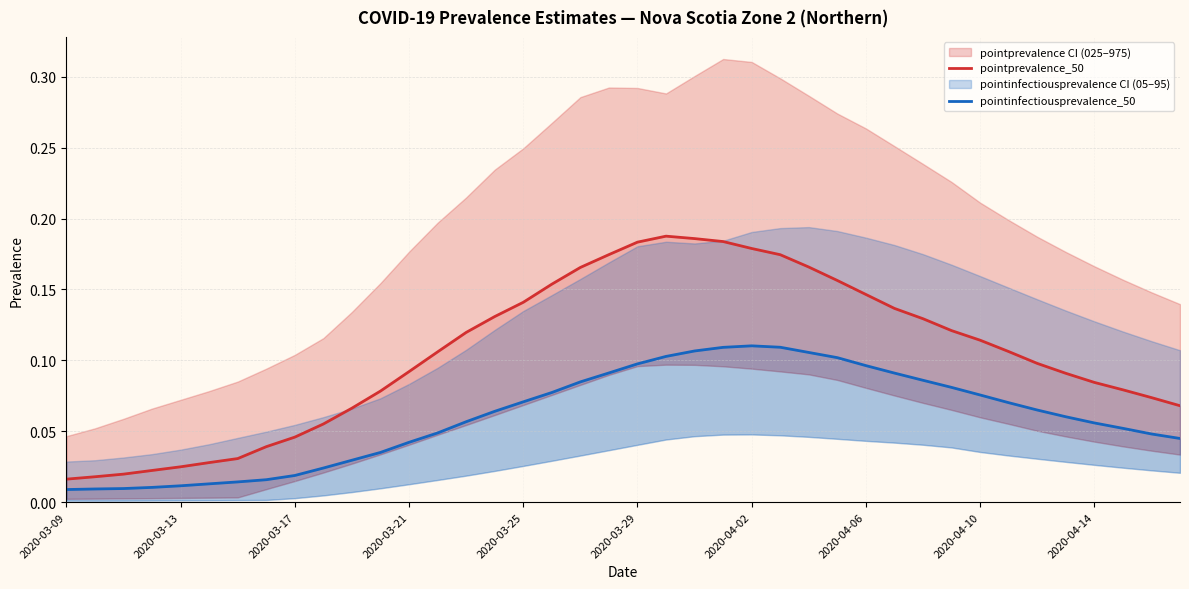

What position from the left is 2020-04-14?

10